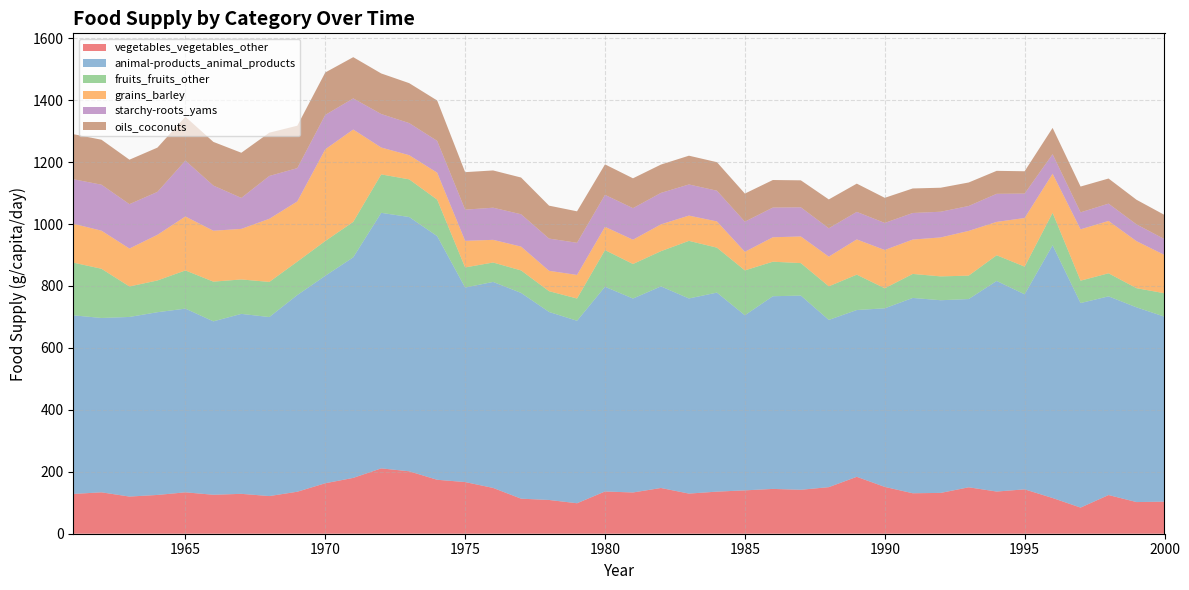

What is the value of the fruits_fruits_other point at the 23rd from the left?

186.0